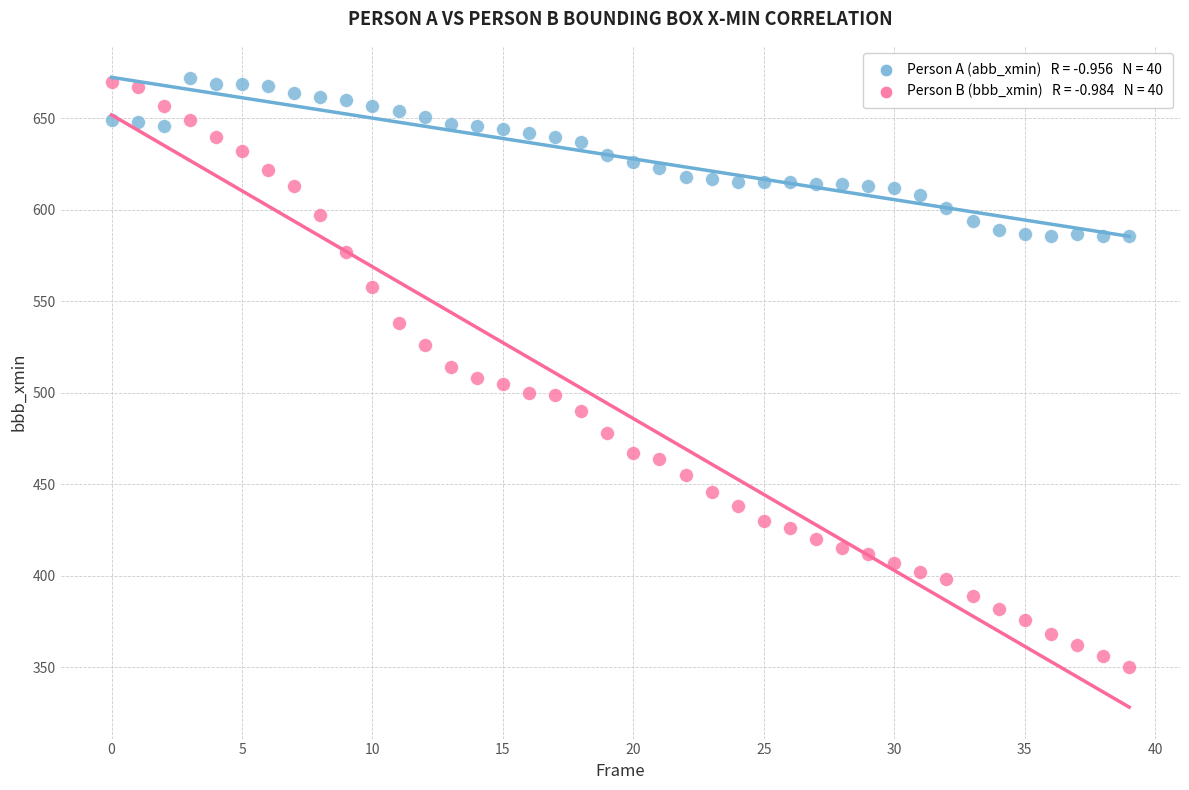

Across all data points, what is the range of Y values (max minus min)?

322